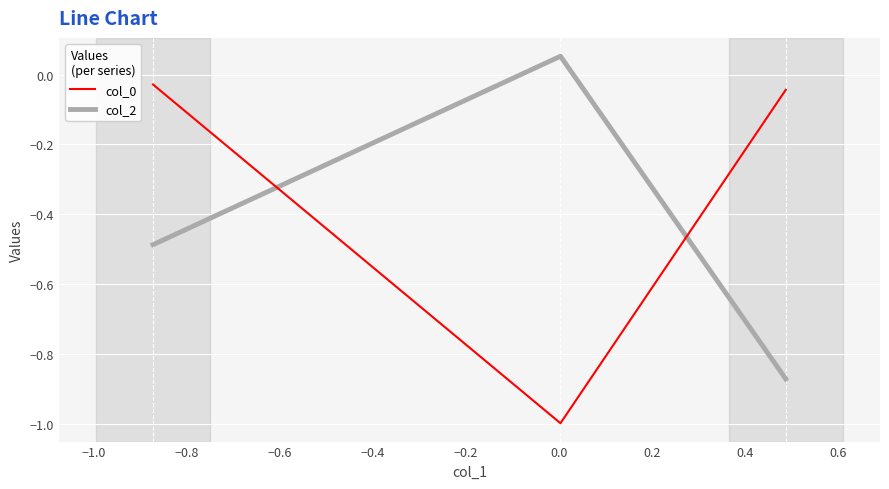

What is the minimum value shown in the chart?

-1.0